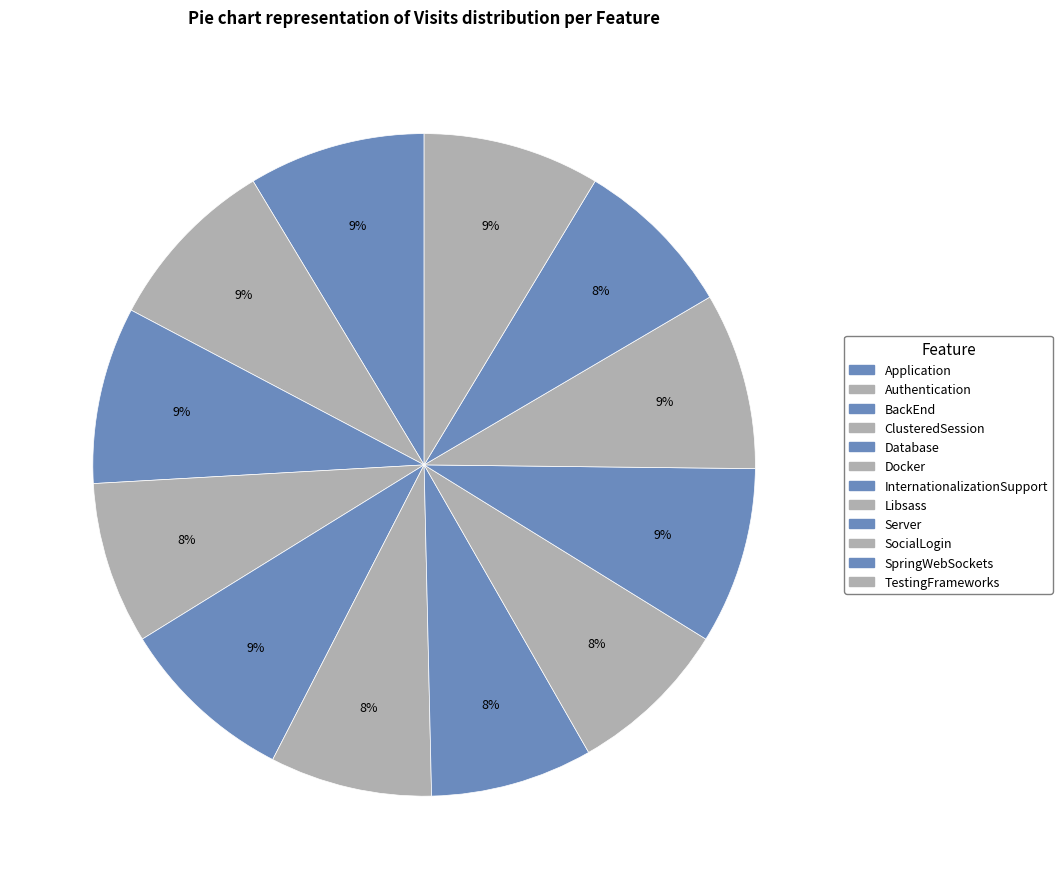

Rank the categories by value from lowest to highest.

ClusteredSession, Docker, InternationalizationSupport, Libsass, SpringWebSockets, Application, Authentication, BackEnd, Database, Server, SocialLogin, TestingFrameworks